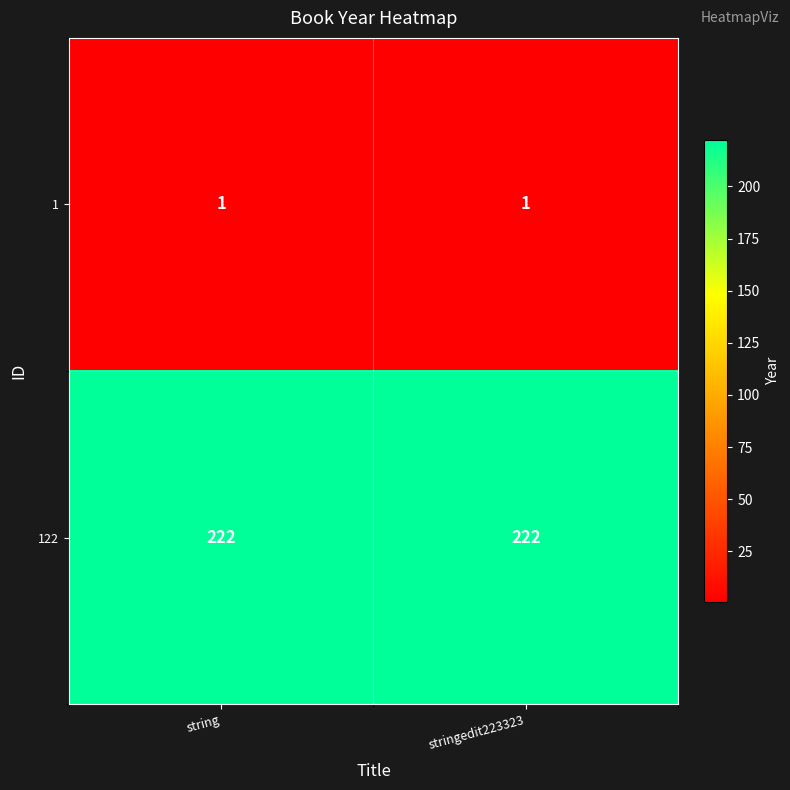

Which series has the largest total across all categories?

122